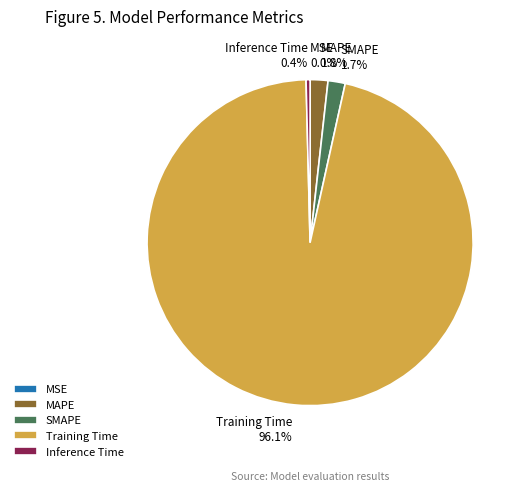

What is the largest slice in the pie chart?

Training Time